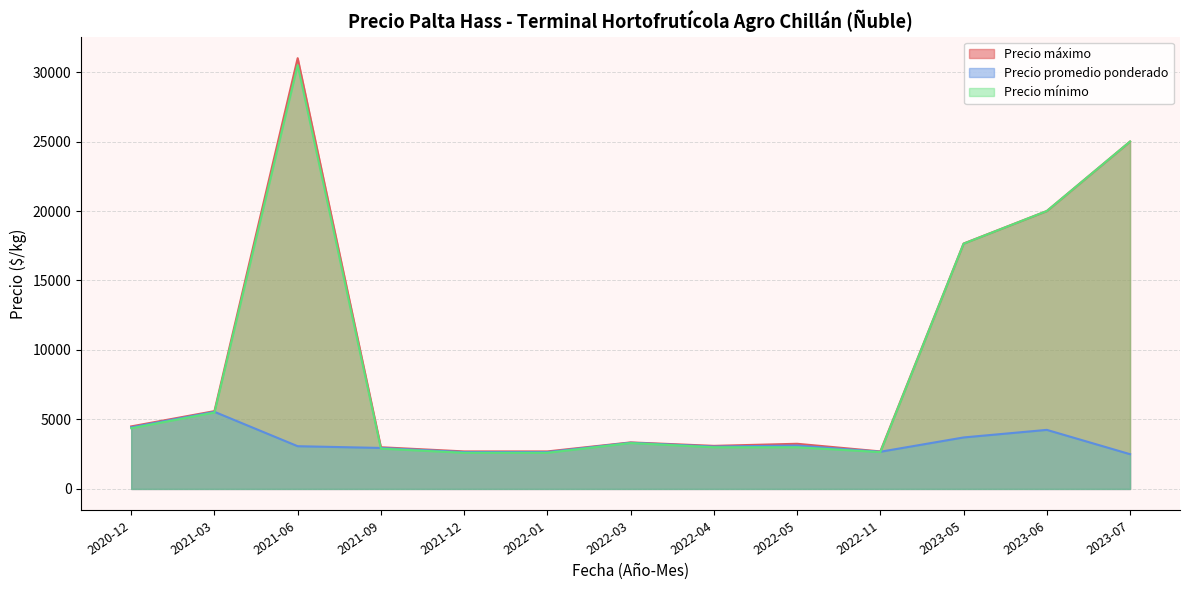

What is the maximum value shown in the chart?

31000